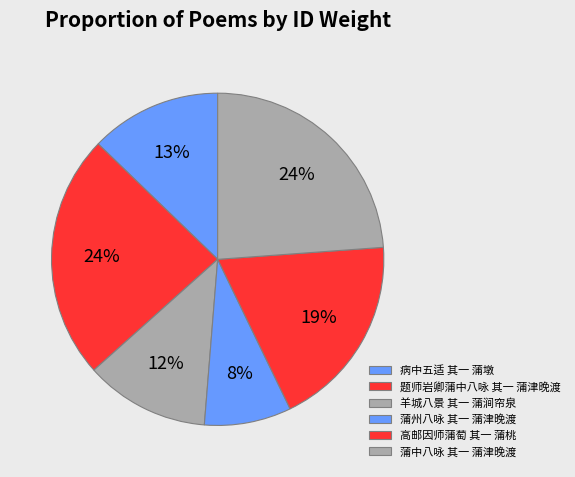

Which category has the smallest portion of the pie?

蒲州八咏 其一 蒲津晚渡